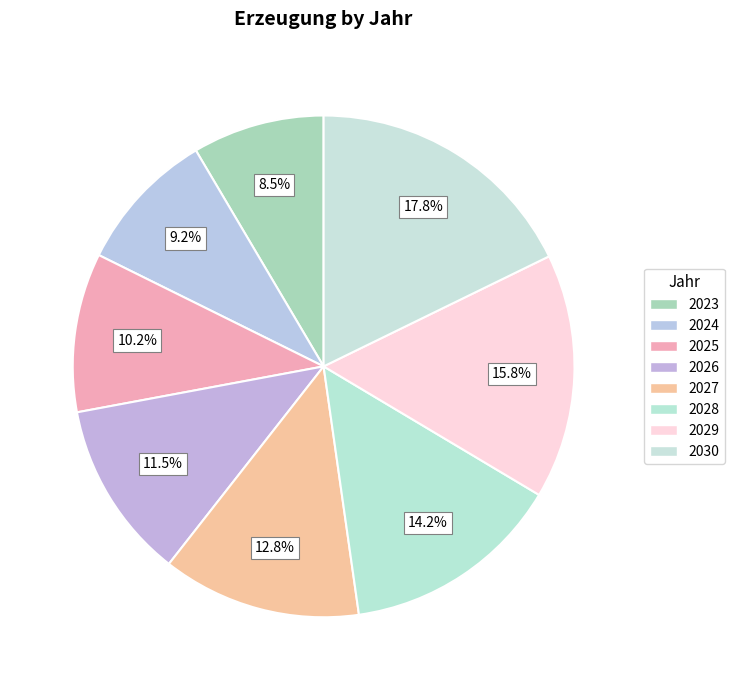

How many segments does this pie chart have?

8